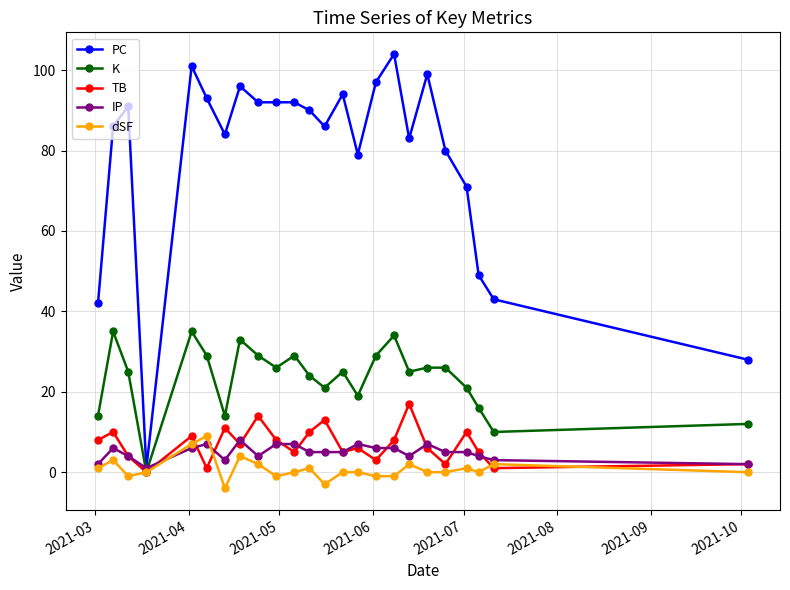

What is the difference between the maximum and minimum values in the dSF series?

13